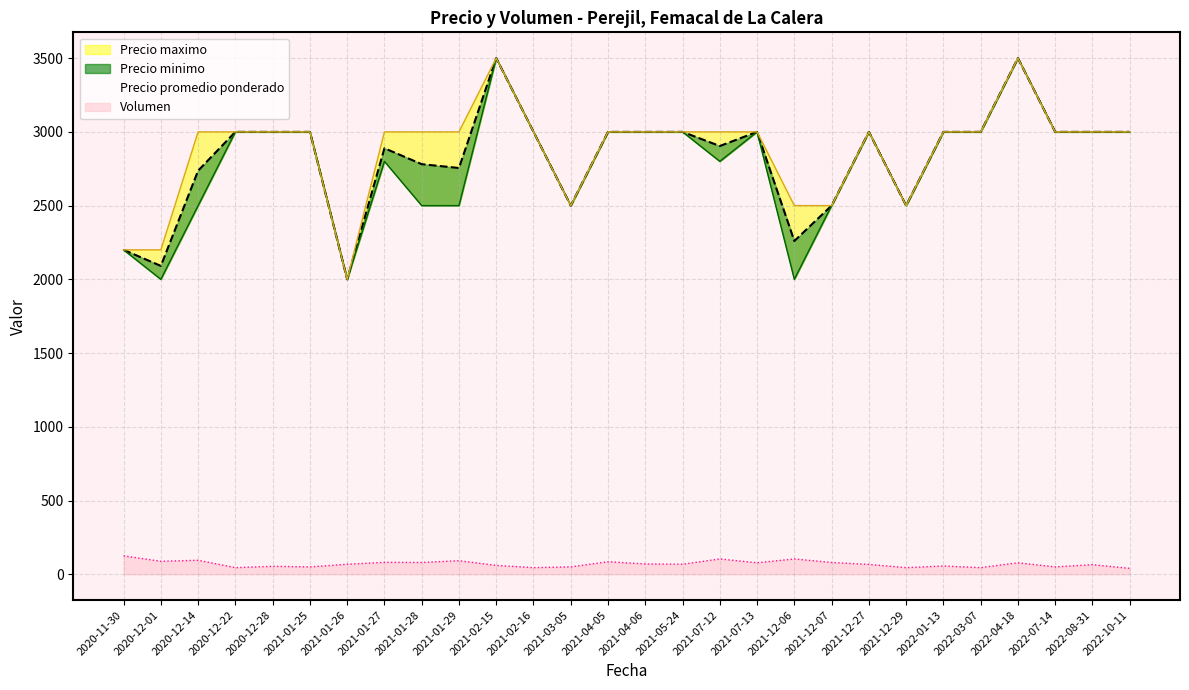

Does the chart have visible grid lines?

Yes